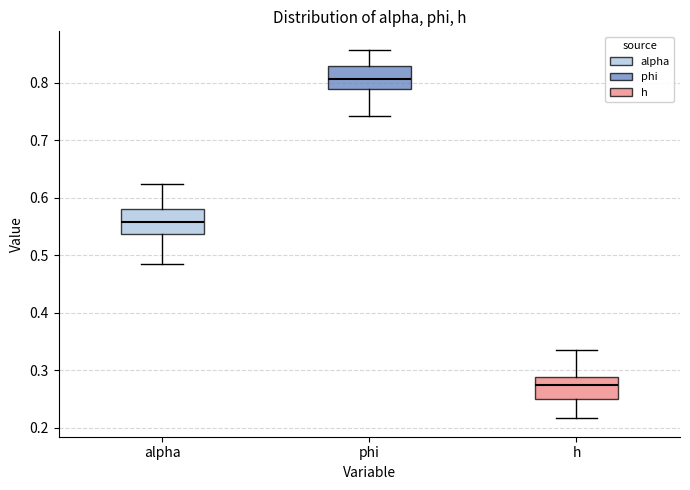

Reading left to right, transcribe this box plot: for each box, give where its median line is, the range the box spans, and where its two whiskers end, as read against the y-axis. The values are not printed on the chart, so give them approximately, as read against the axis.

alpha: median 0.56, box 0.54 to 0.58, whiskers 0.48 to 0.62
phi: median 0.81, box 0.79 to 0.83, whiskers 0.74 to 0.86
h: median 0.27, box 0.25 to 0.29, whiskers 0.22 to 0.33